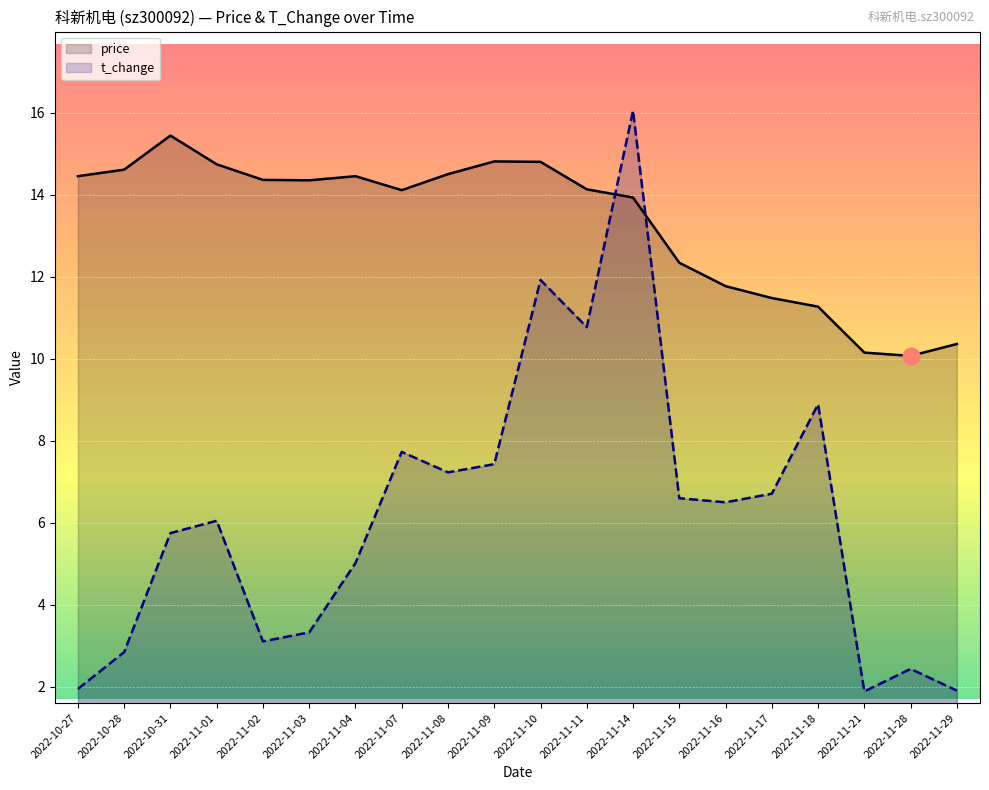

True or false: t_change has a value of 0.9 at 2022-11-28.

False